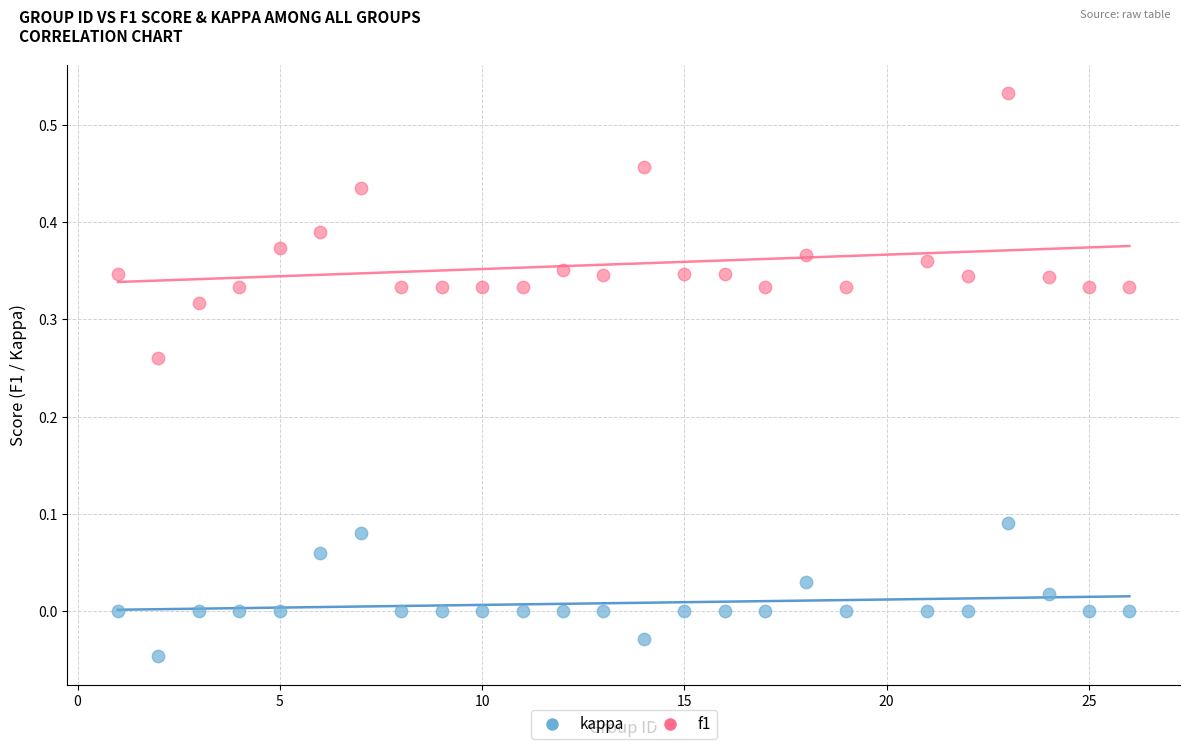

Across all data points, what is the range of X values (max minus min)?

25.0